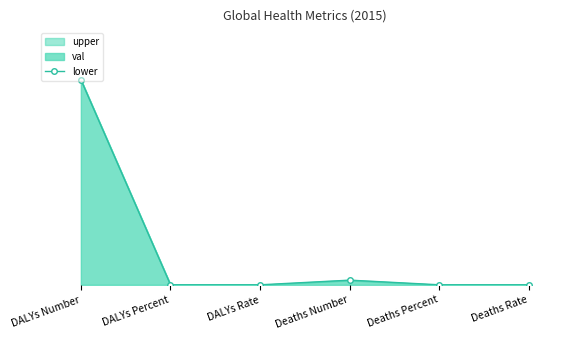

What is the difference between the maximum and minimum values?

1.0